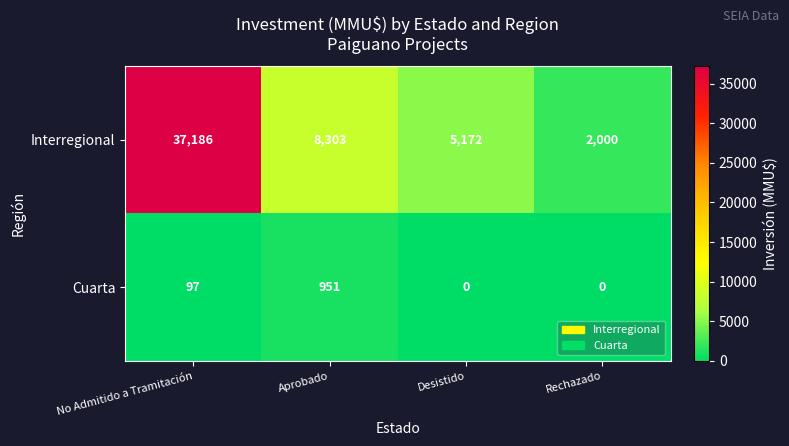

What is the spread (max minus min) of values at No Admitido a Tramitación?

37089